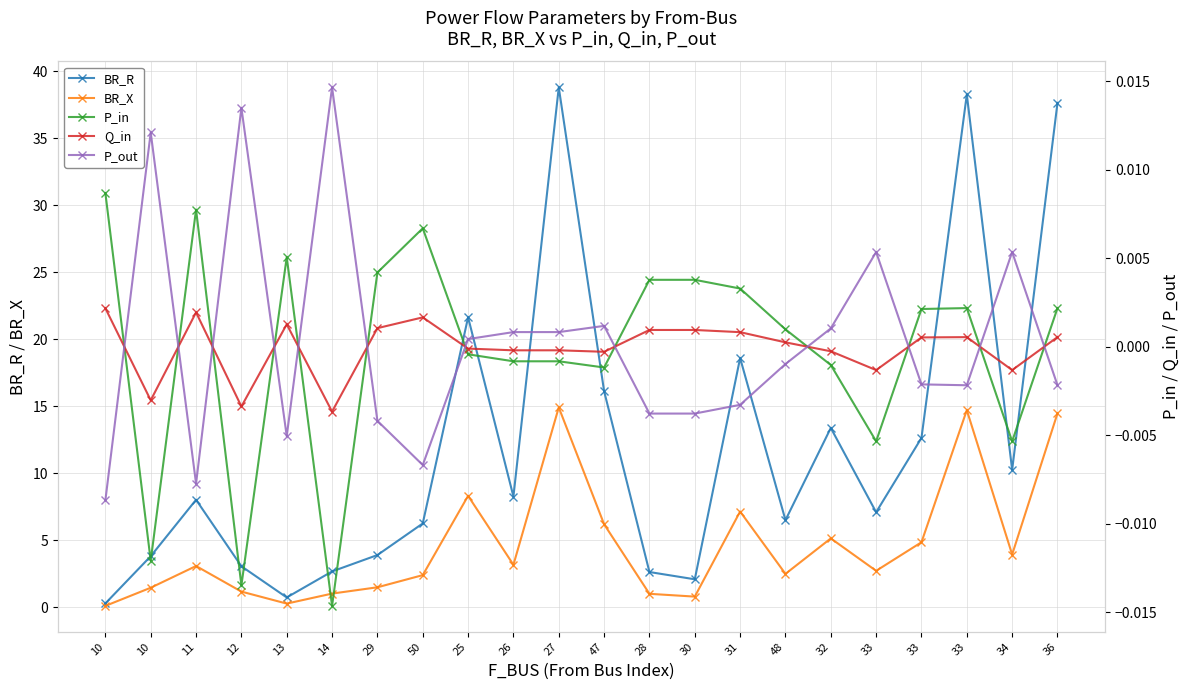

What is the difference between the highest and lowest values at 13?

0.7